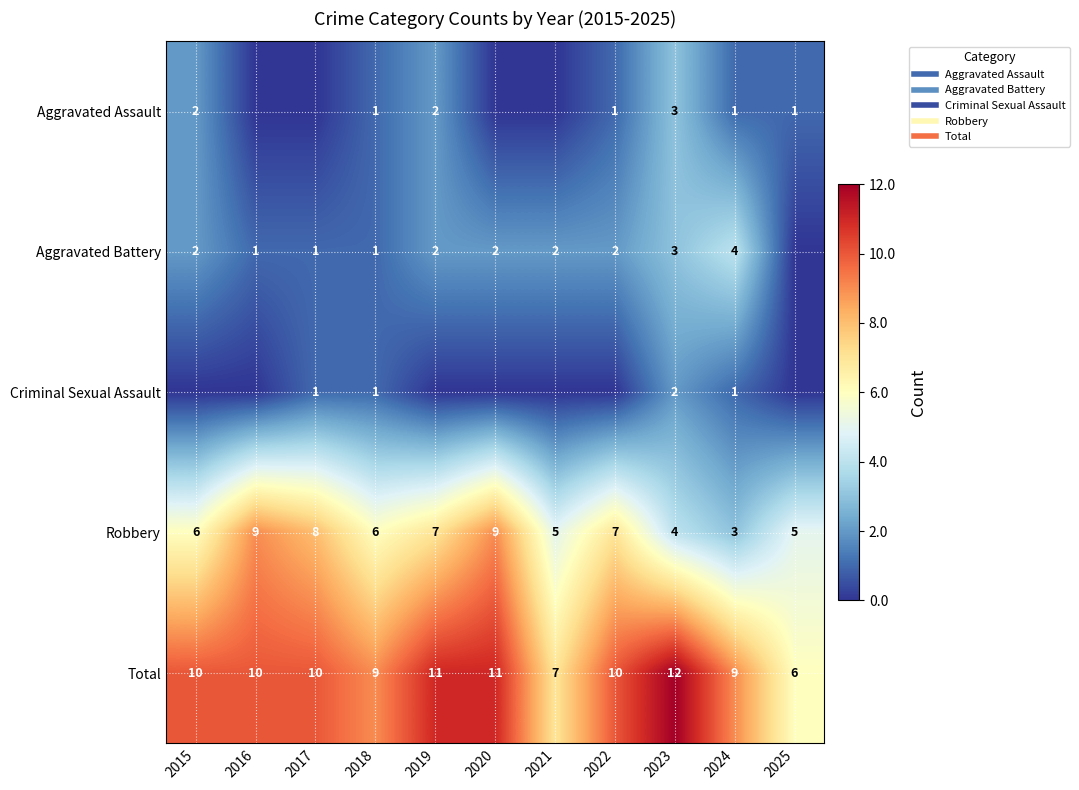

Count the number of categories in the chart.

11